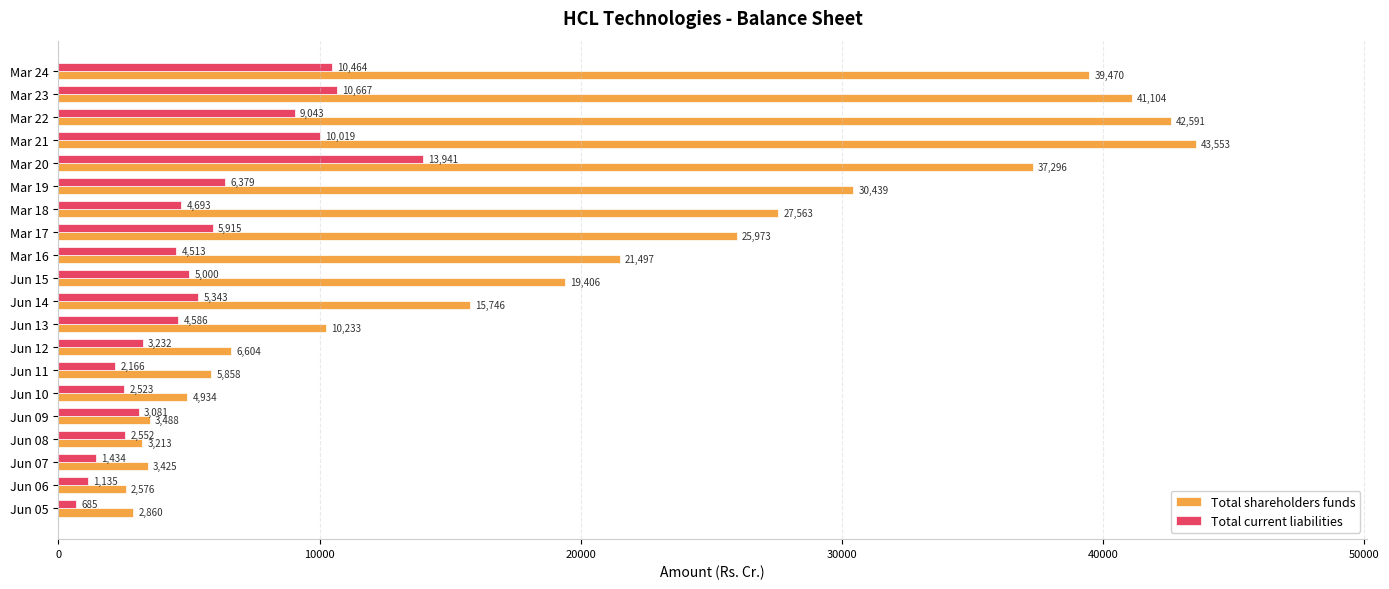

What is the difference between the maximum and second lowest values in the Total current liabilities series?

12805.9